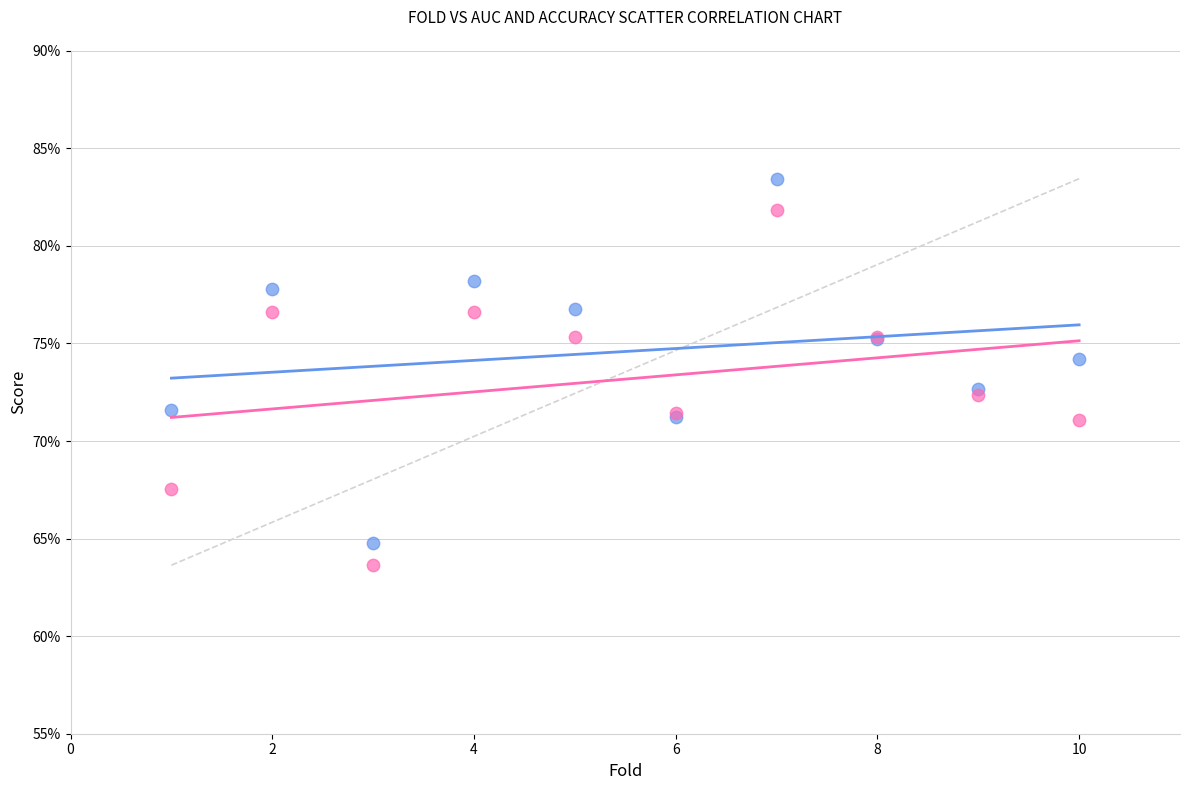

What are all the series names shown in the legend?

AUC, Accuracy